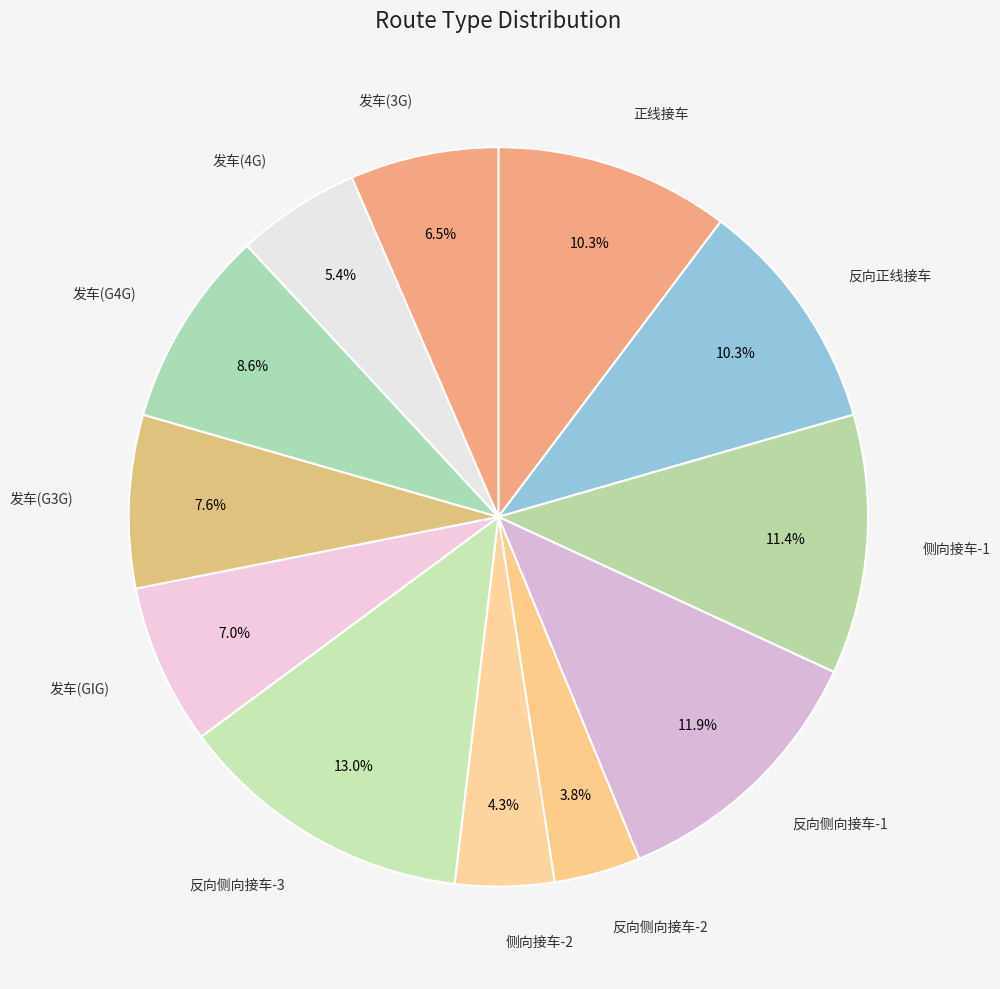

What percentage is NOT represented by 侧向接车-1?

88.6%